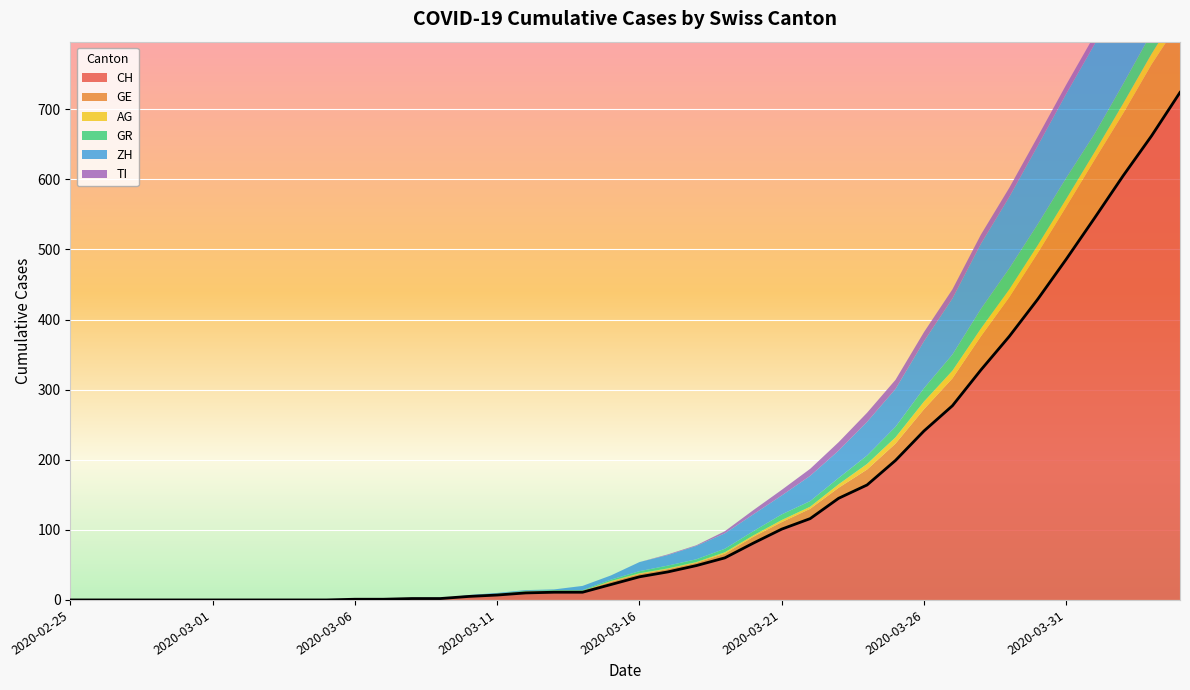

What is the highest value of the TI series?

13